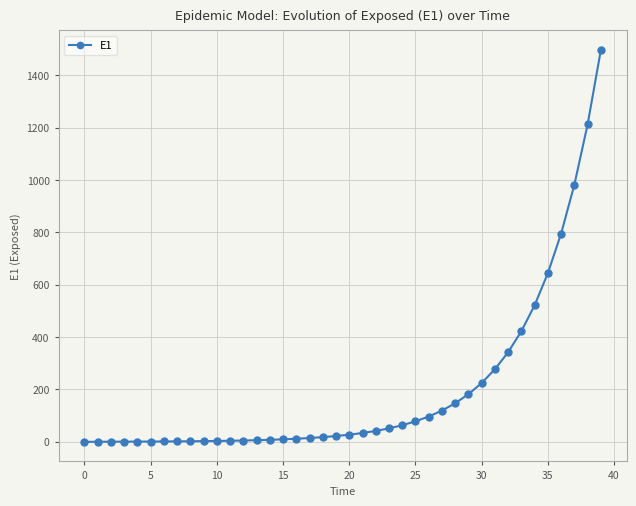

What is the difference between the maximum and minimum values?

1496.2